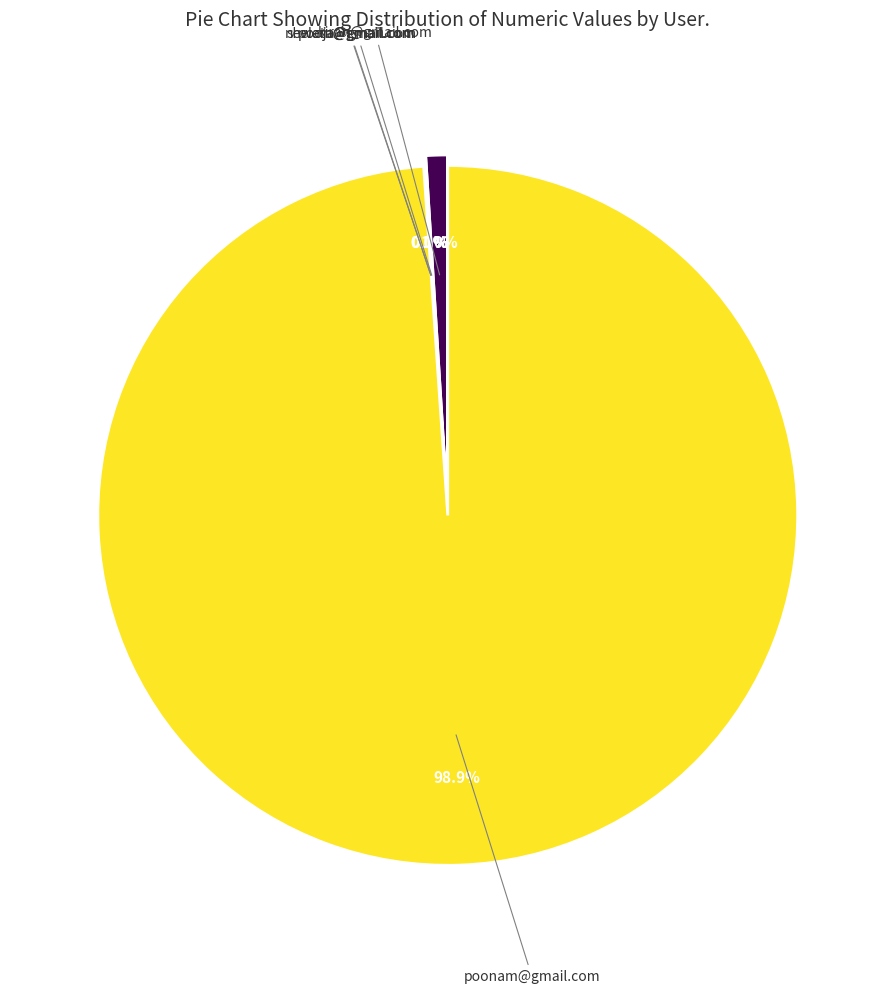

Does any single category account for the majority?

Yes